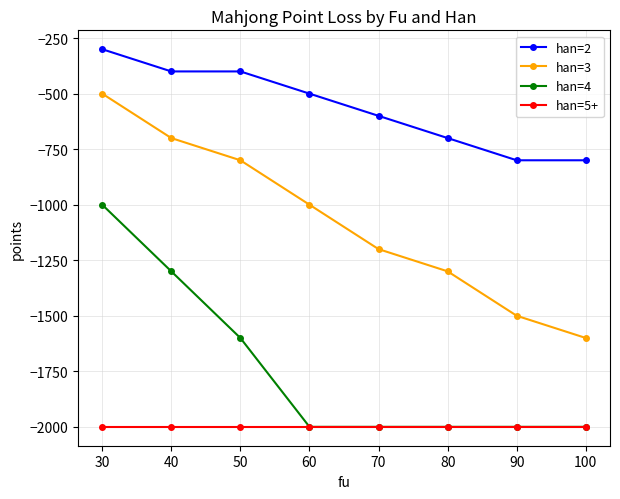

True or false: han=3 has a value of -1600 at 100.

True